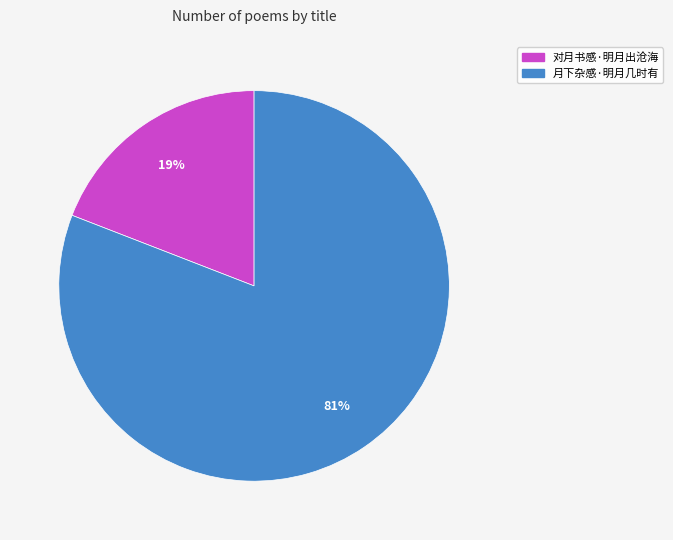

Combined, do 对月书感·明月出沧海 and 月下杂感·明月几时有 account for over 50%?

Yes